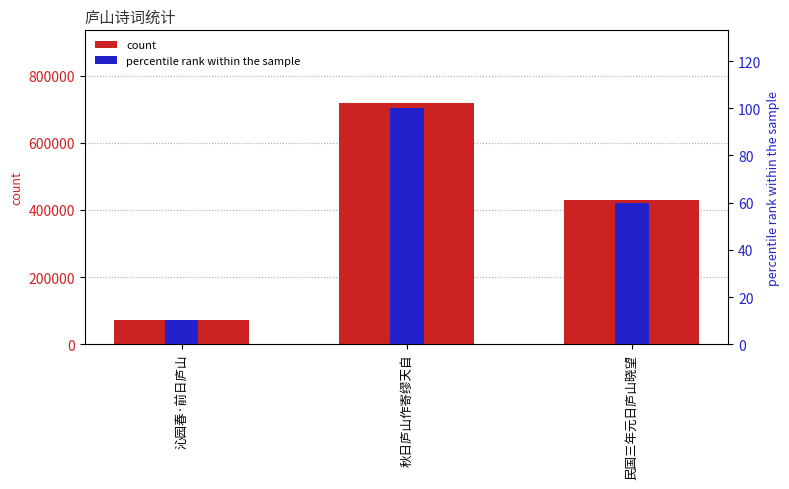

Rank the categories by percentile rank within the sample value from lowest to highest.

沁园春·前日庐山, 民国三年元日庐山晓望, 秋日庐山作寄缪天自